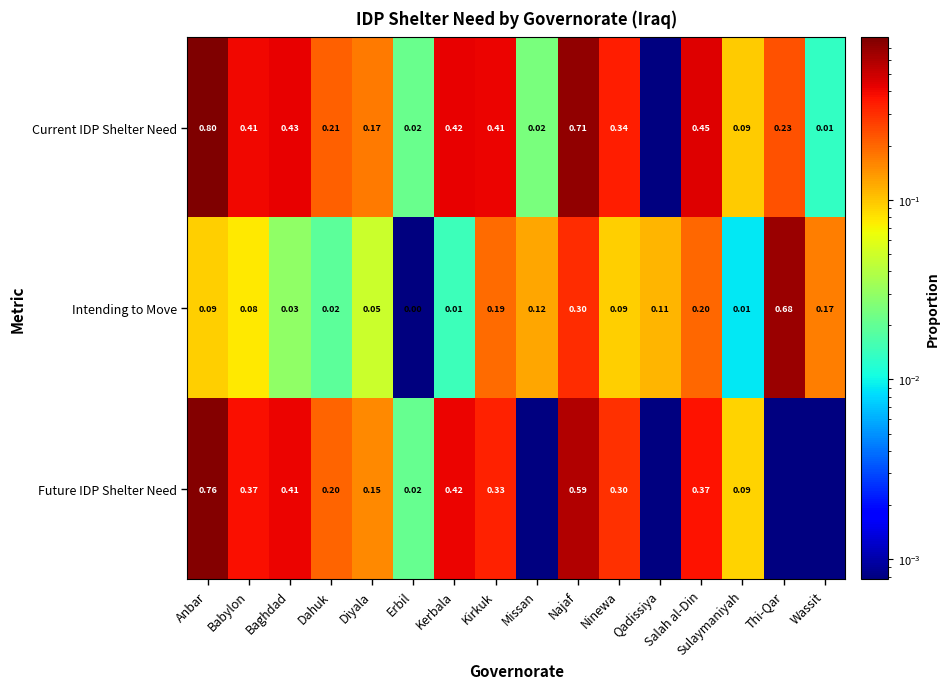

At how many categories does at least one series exceed 0?

16